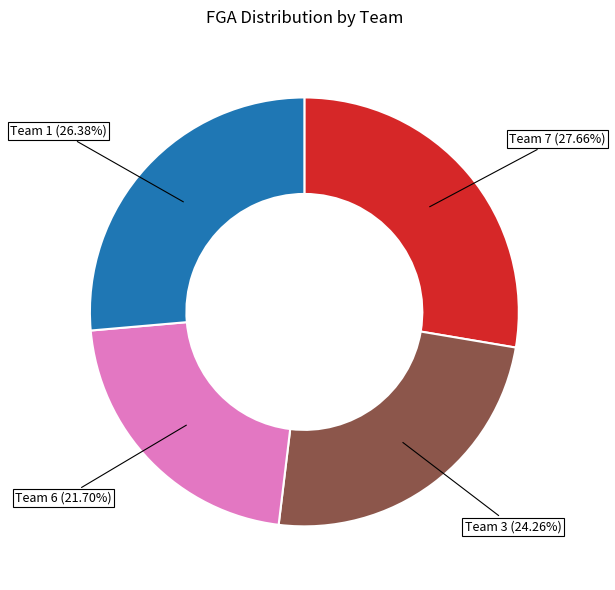

What percentage is the Team 3 slice, to the nearest percent?

24%